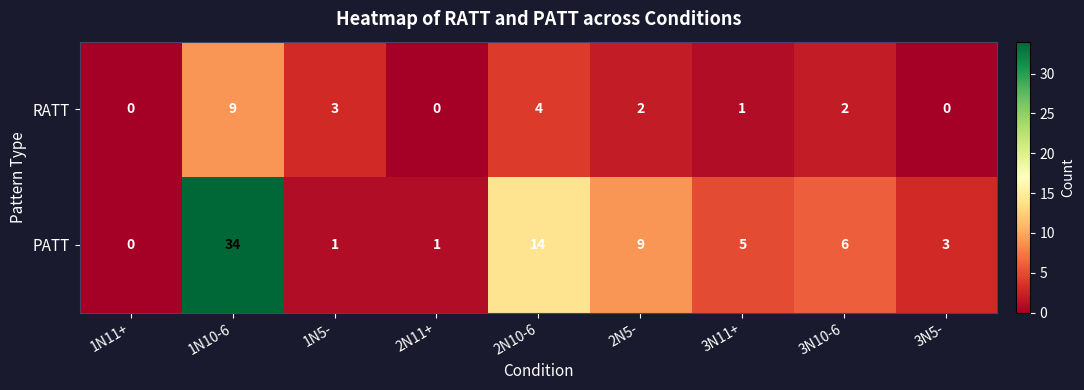

The value of PATT at 2N10-6 is 8. True or false?

False